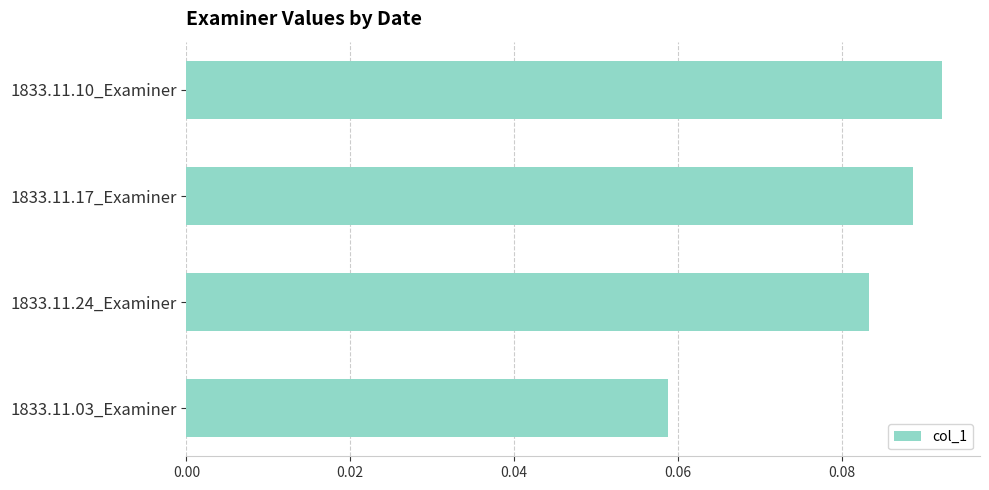

Which category has the lowest value across all series?

1833.11.03_Examiner